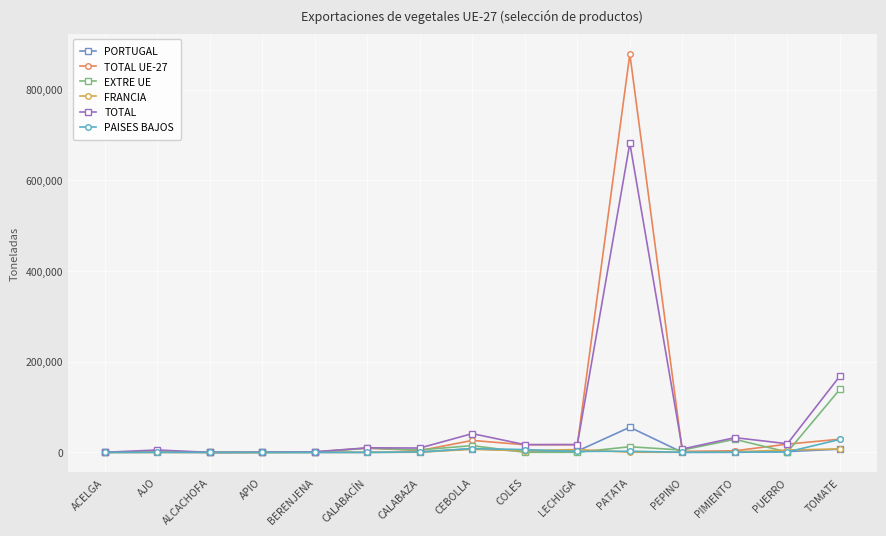

At which category is the sum across all series the highest?

PATATA